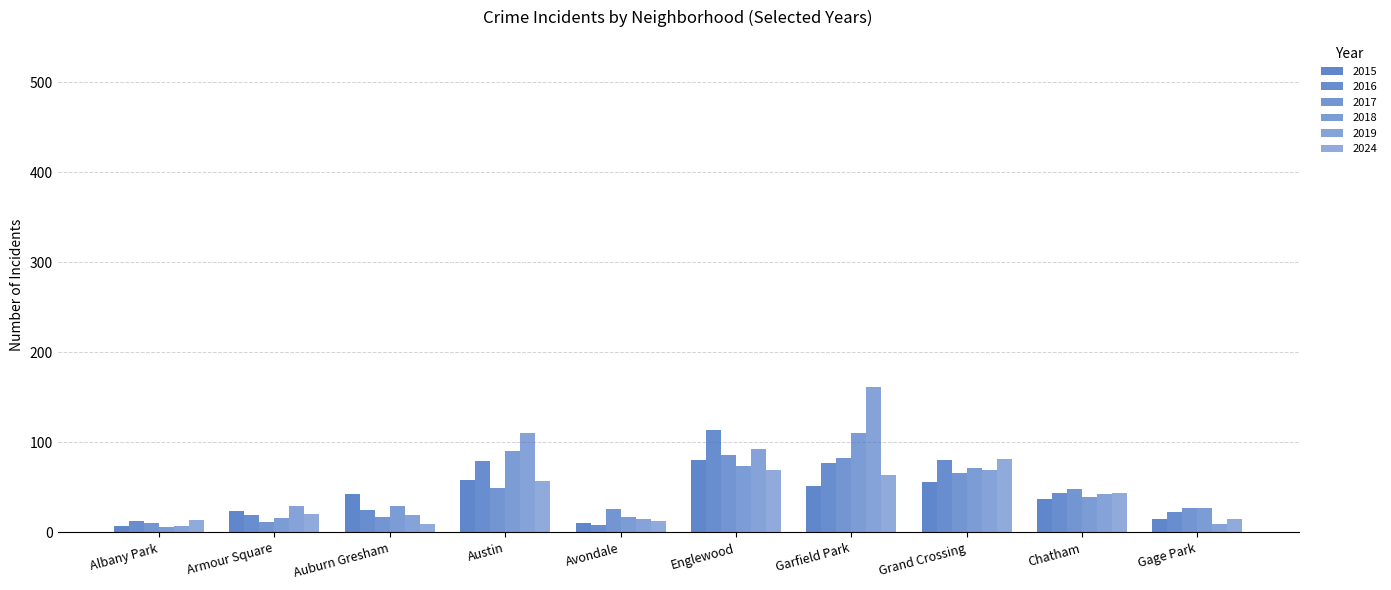

The 2024 series shows 64 at Garfield Park. True or false?

True